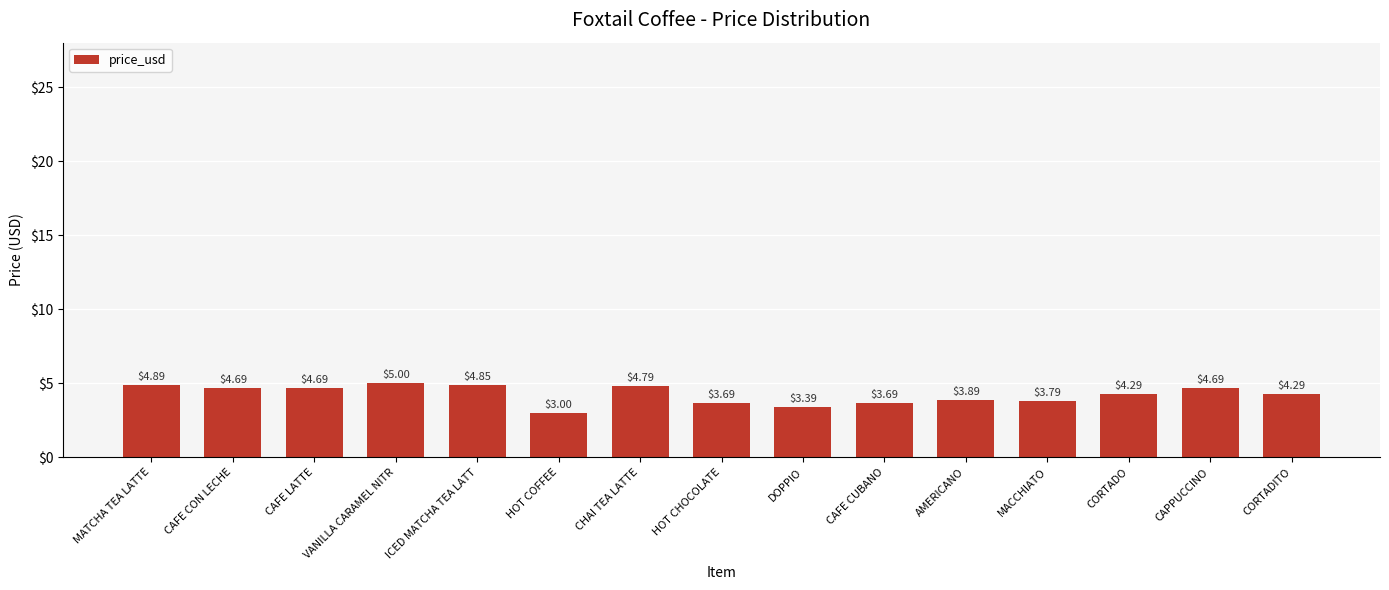

The value at CHAI TEA LATTE is 1.4. True or false?

False